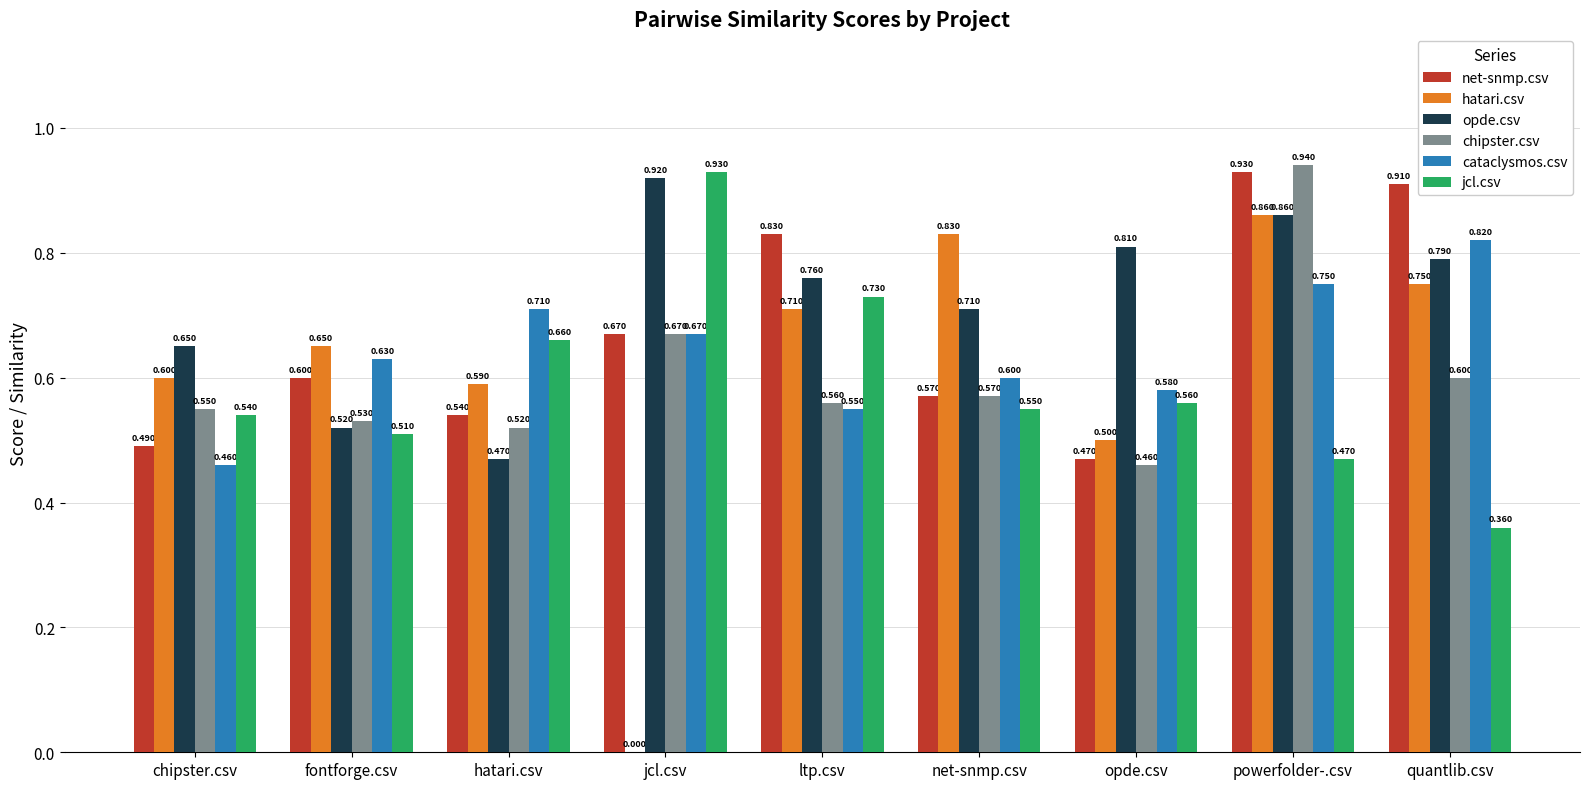

At which category is the sum across all series the highest?

powerfolder-.csv